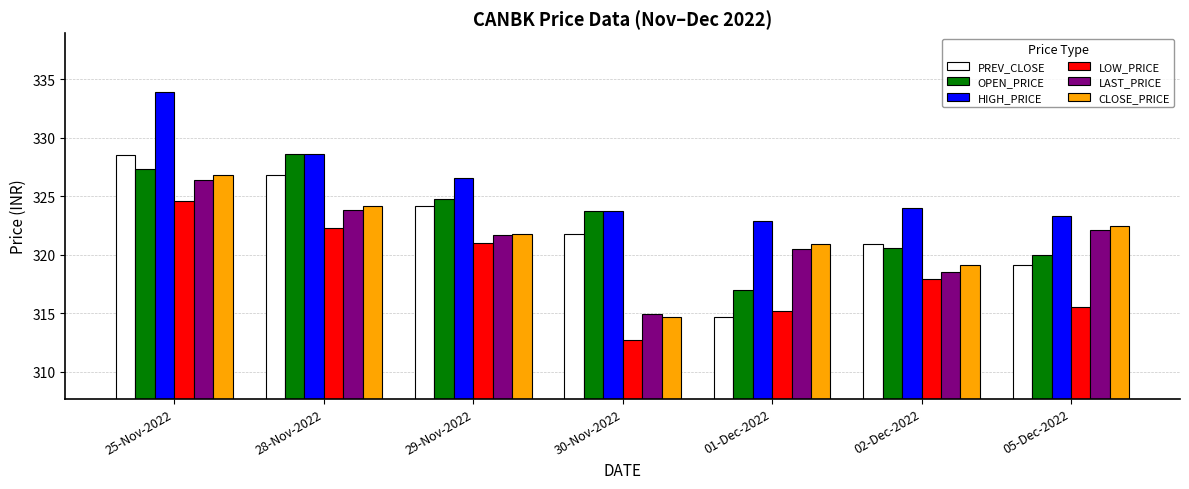

Which series changed the most between 28-Nov-2022 and 29-Nov-2022?

OPEN_PRICE